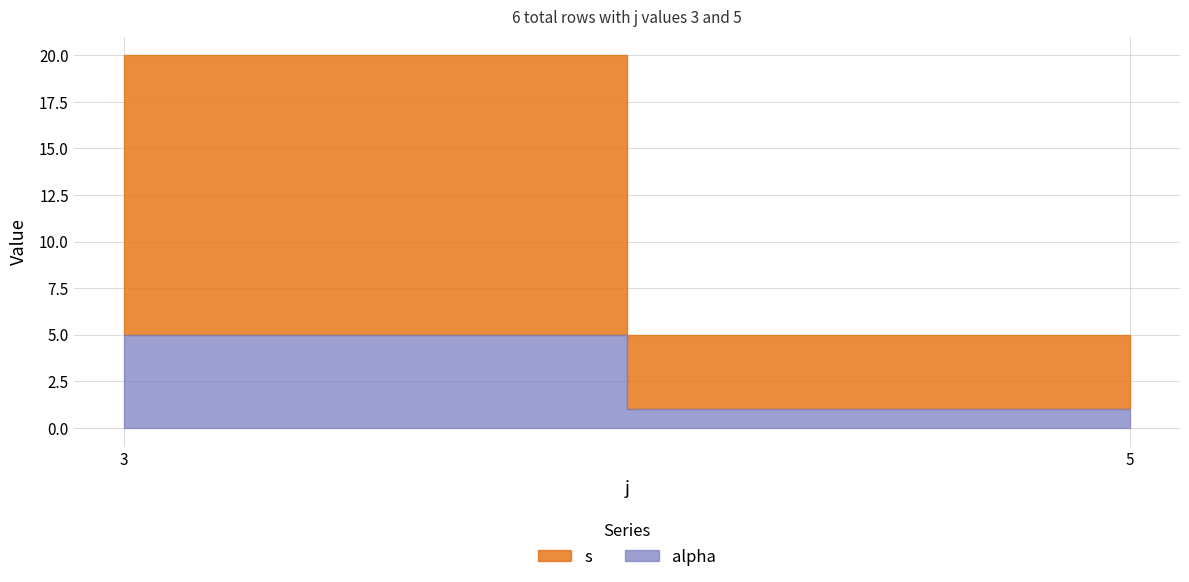

Rank the series by their average value, from lowest to highest.

alpha, s